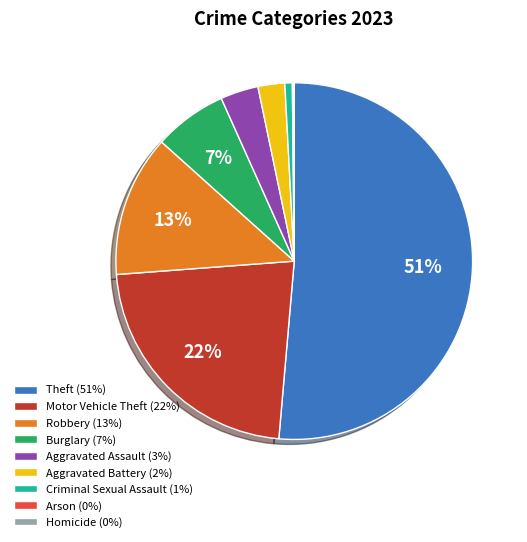

Is it true that Motor Vehicle Theft (22%) is 22% of the pie?

True